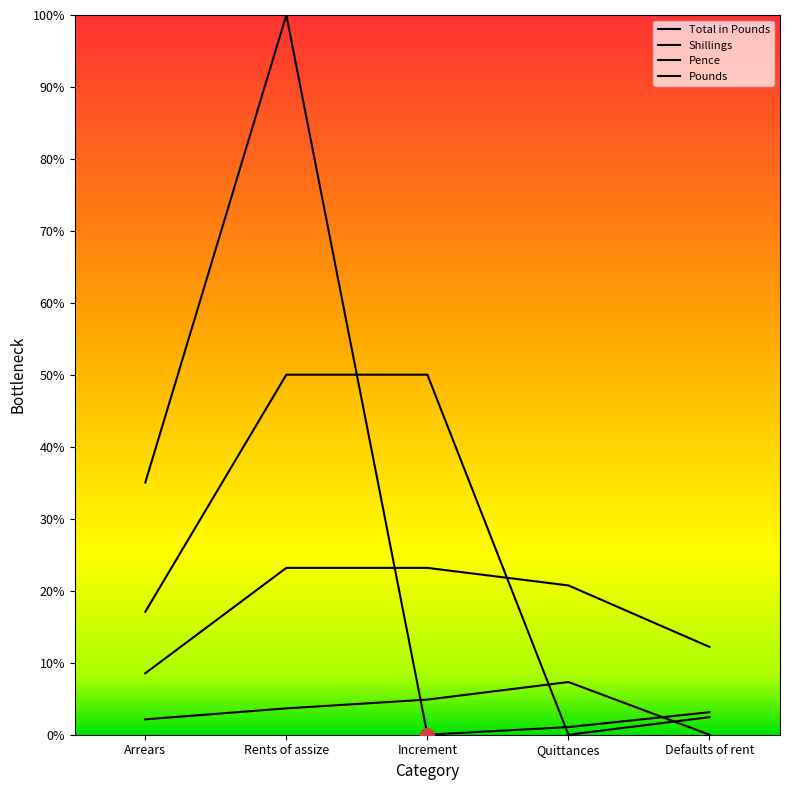

What is the total value across all series at Arrears?

62.8